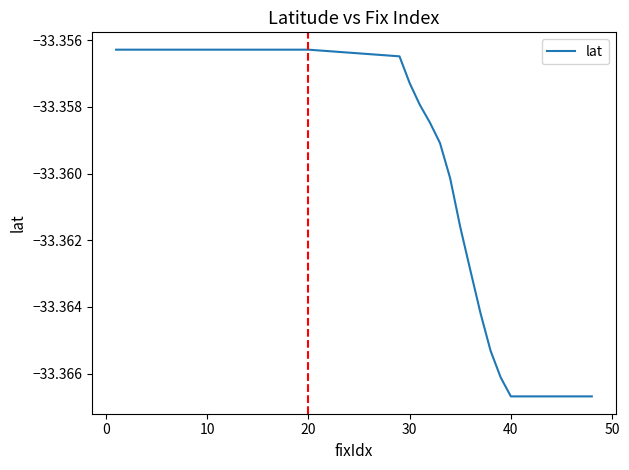

What is the sum of all values?

-1334.4